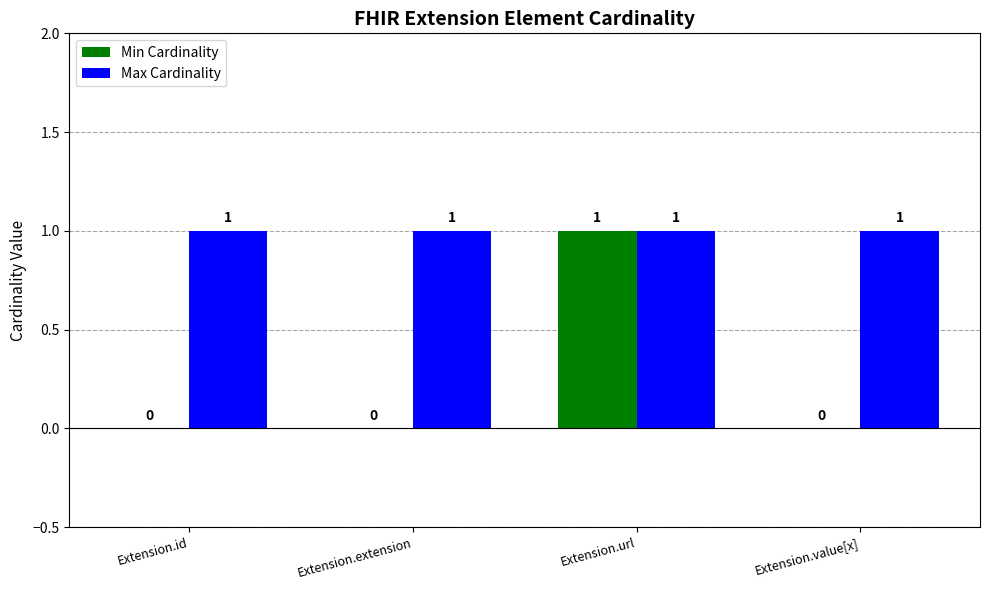

How many Min Cardinality values are between 0 and 1?

4